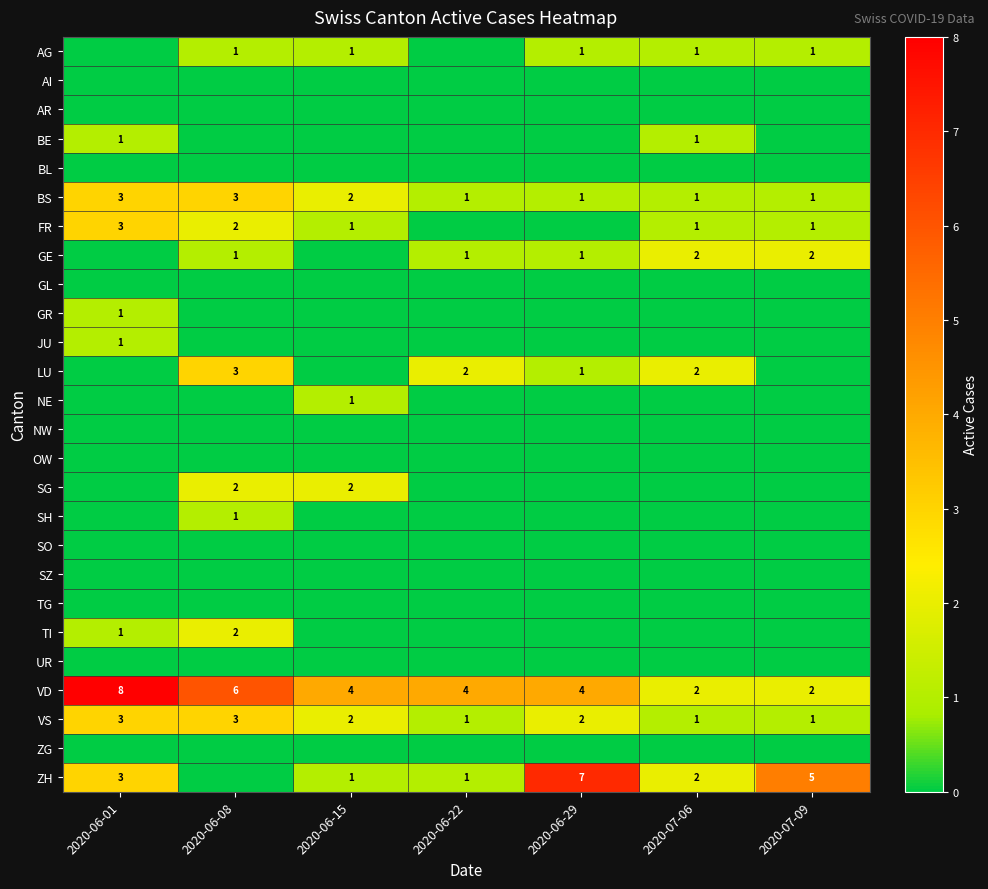

Count the number of data series in this chart.

26